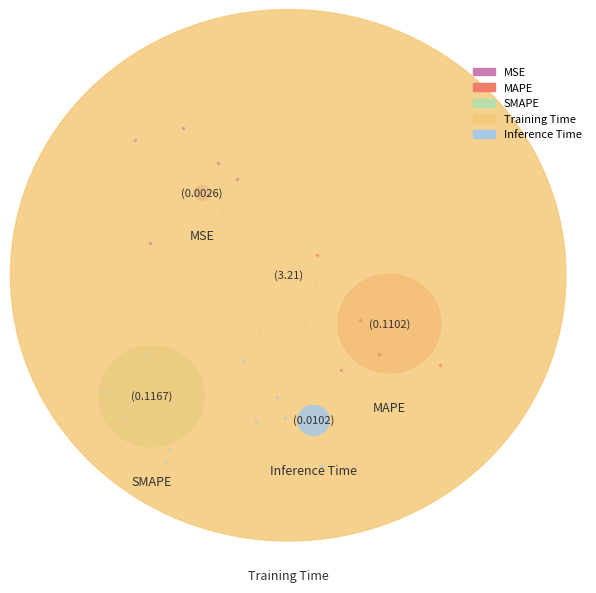

Which slice is the largest?

Training Time